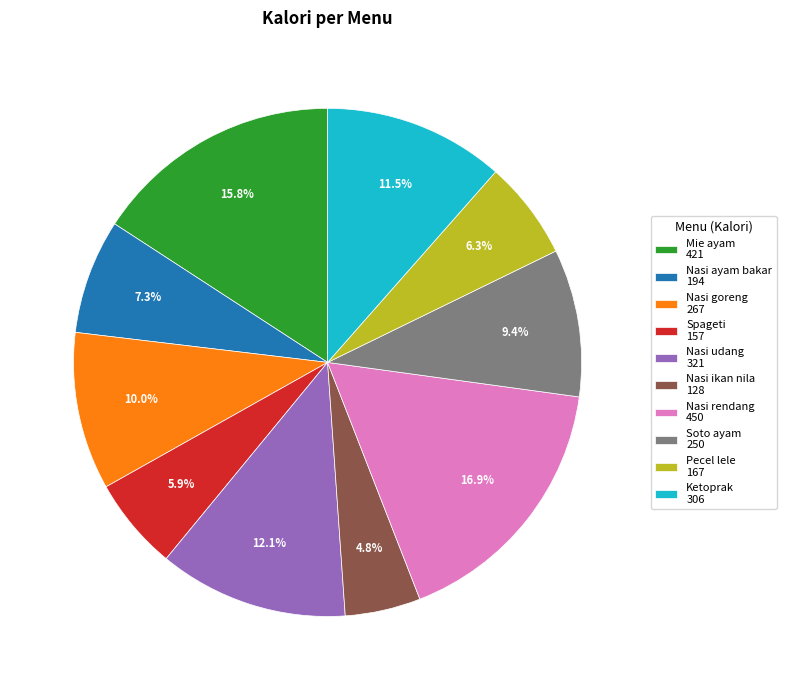

Count the number of slices in the pie.

10